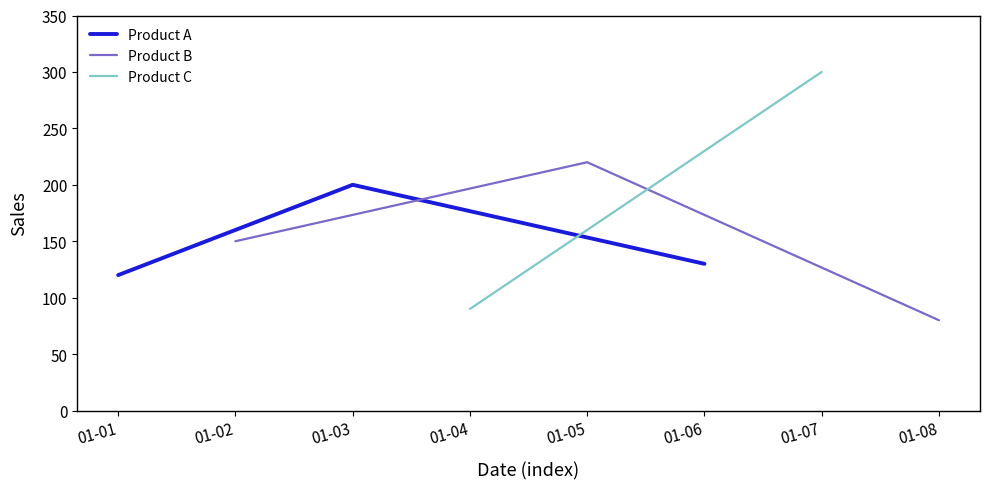

What is the smallest value displayed?

80